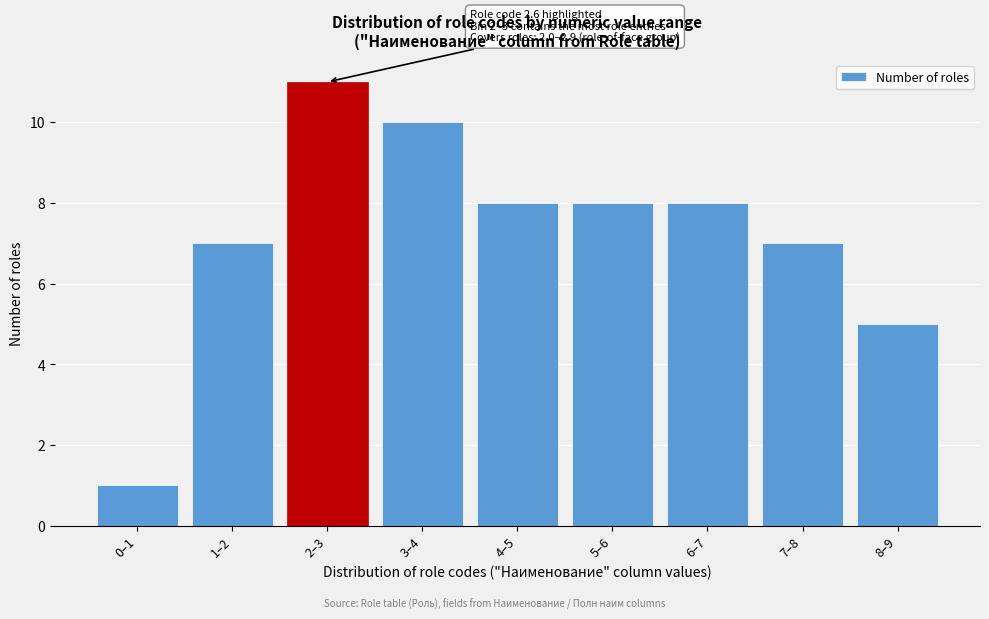

Reading left to right, list all the values displayed in this chart.

1	7	11	10	8	8	8	7	5